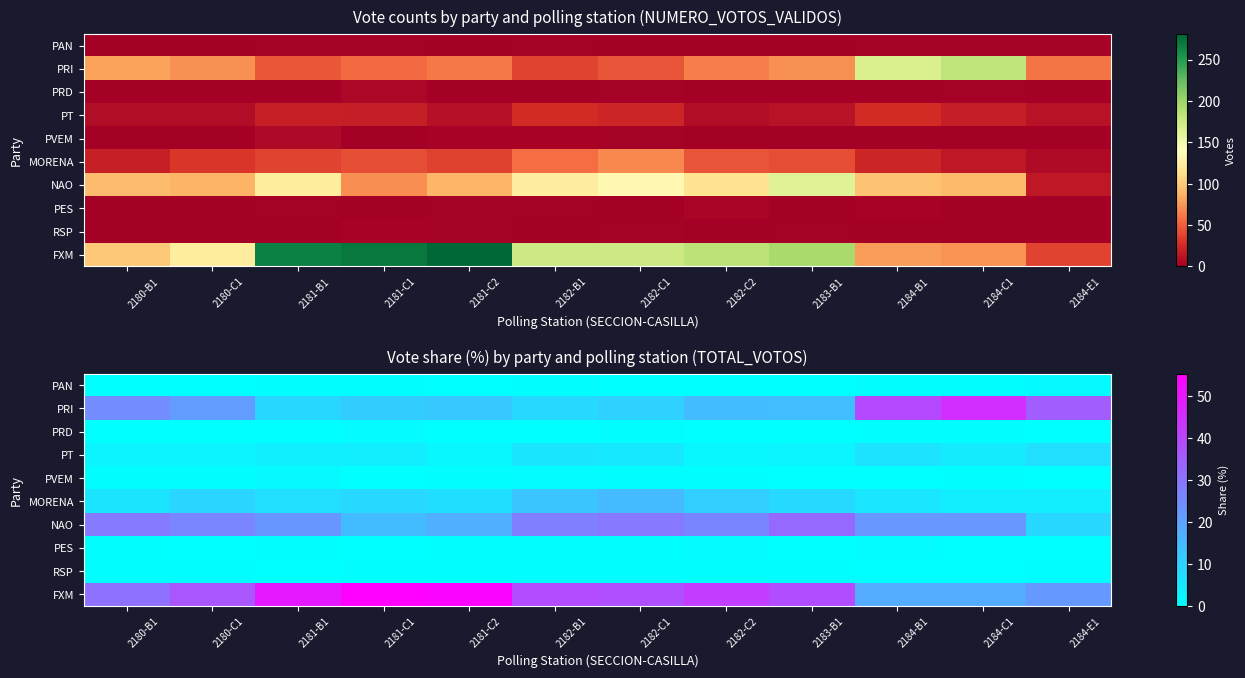

What is the total value across all series at 2182-C2?

96.6